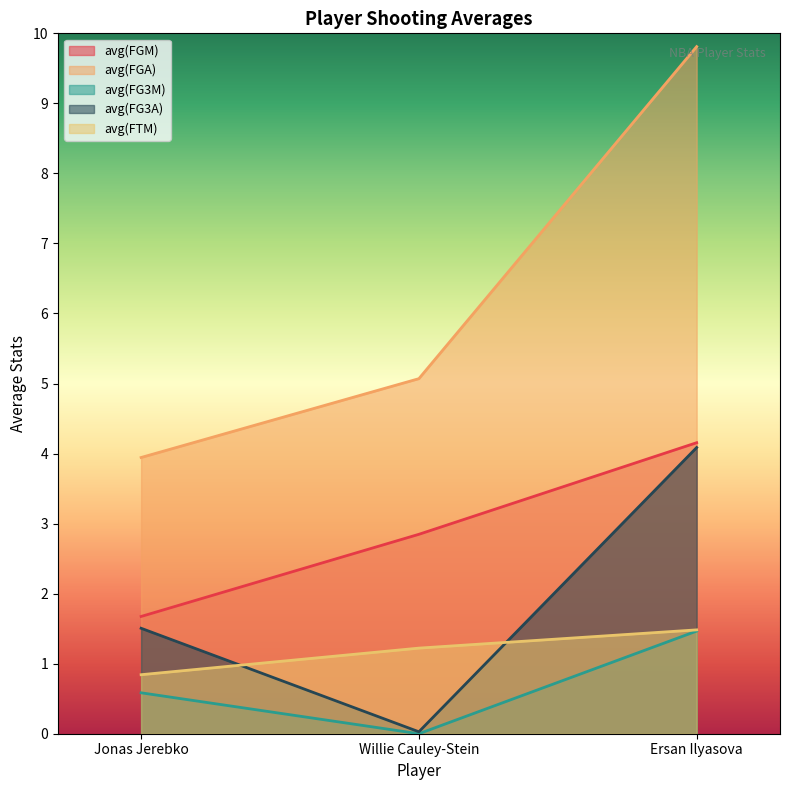

Which series has the widest spread of values?

avg(FGA)